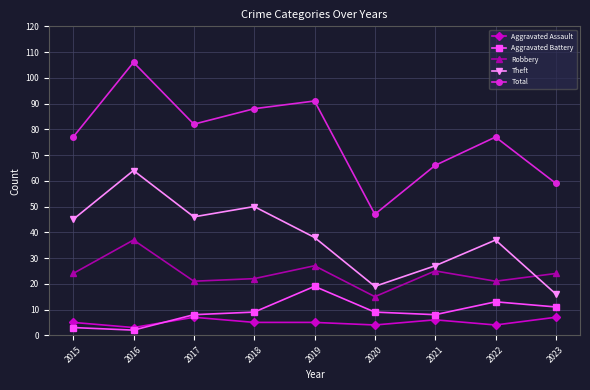

How many lines are shown in the chart?

5